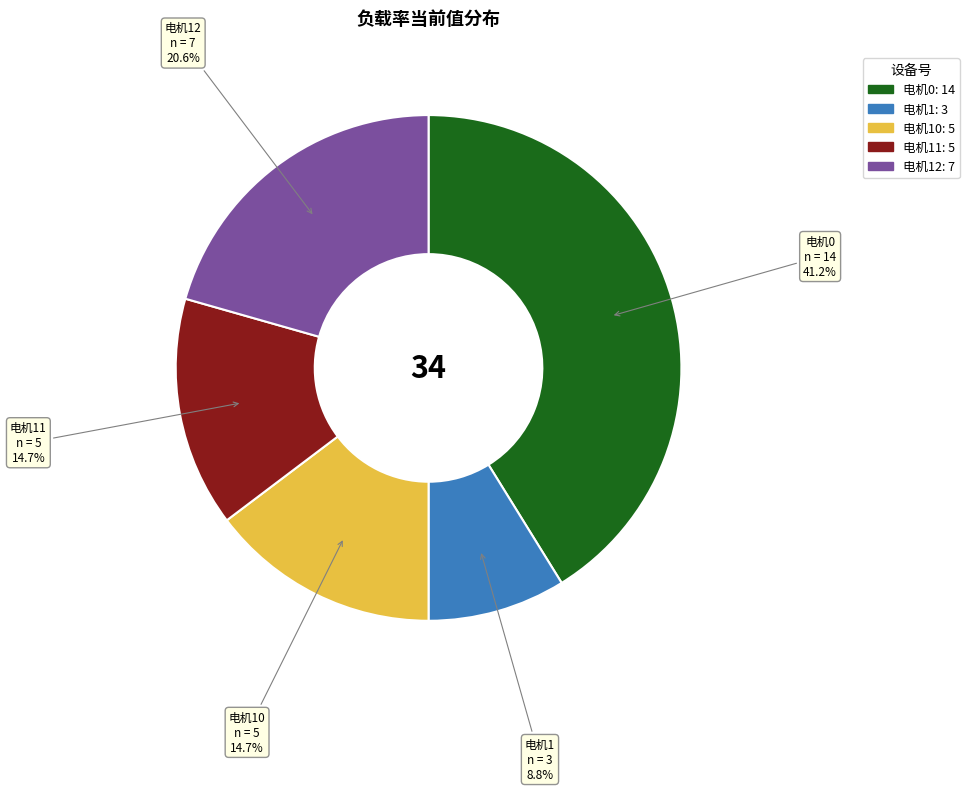

Is there any slice that represents more than half of the pie?

No